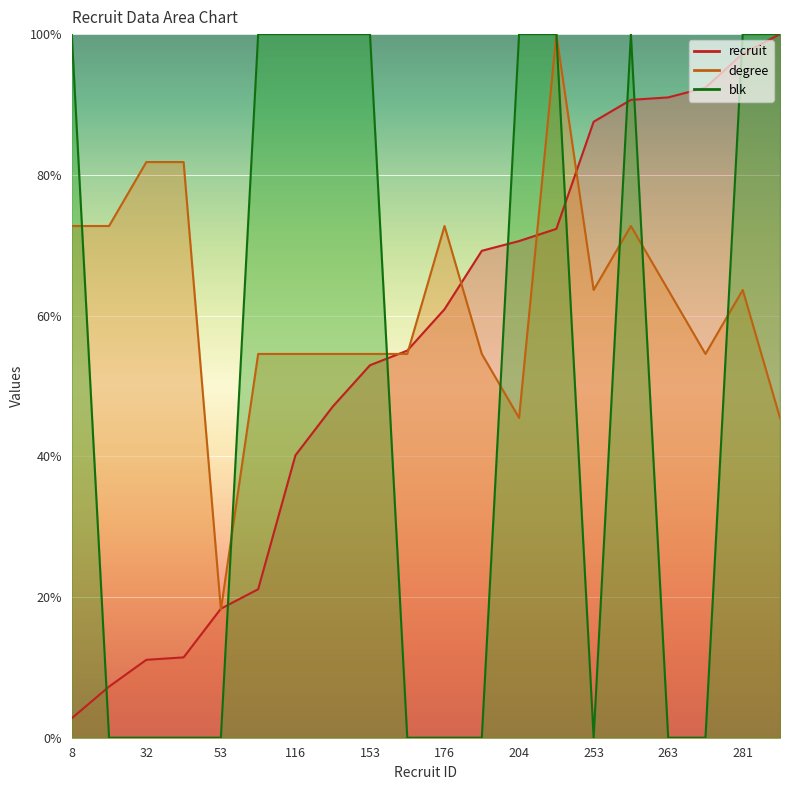

At which category does blk reach its first local valley?

253